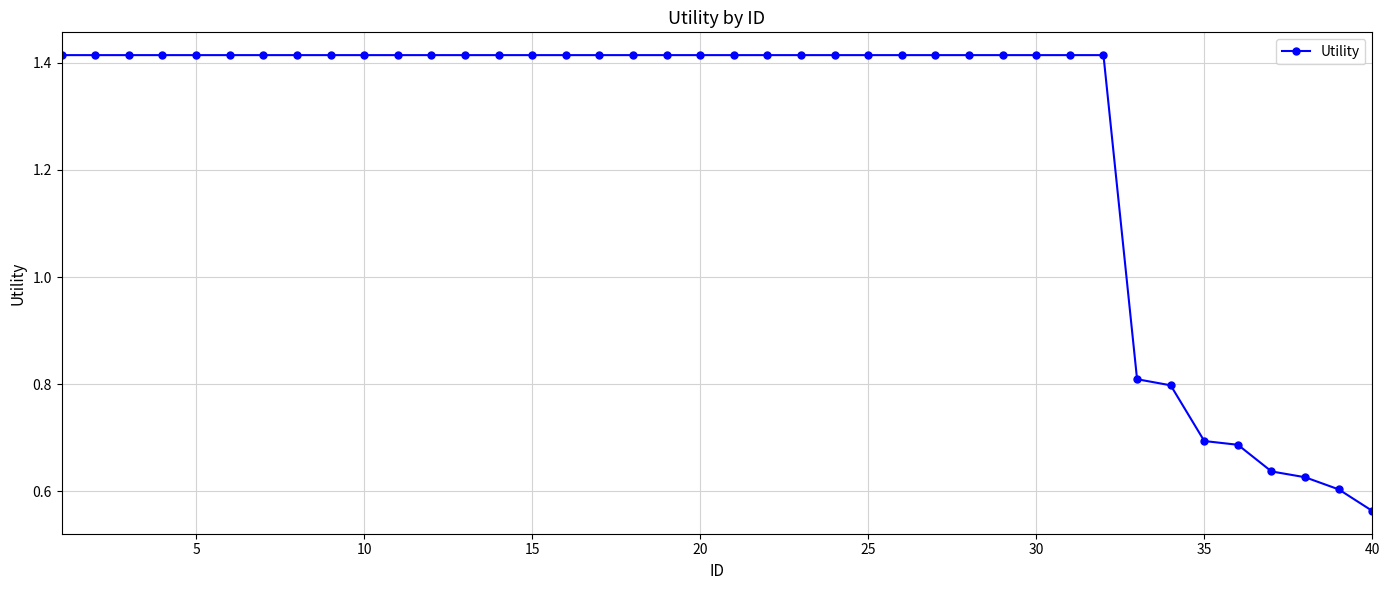

What is the difference between the second highest and minimum values?

0.9